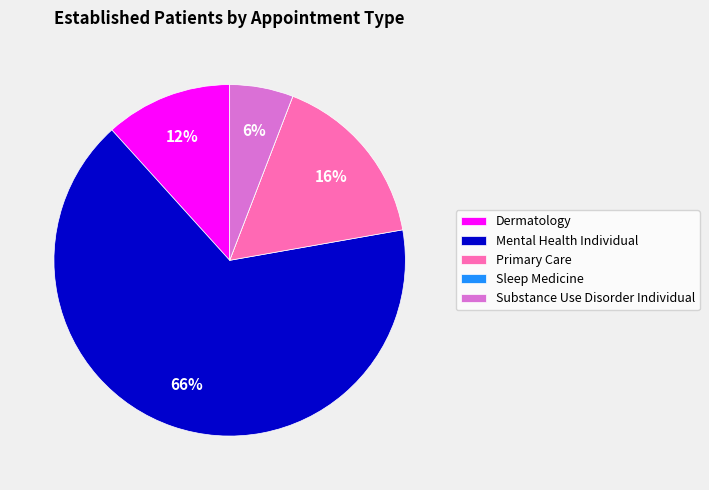

Is the sum of Mental Health Individual and Substance Use Disorder Individual greater than half?

Yes